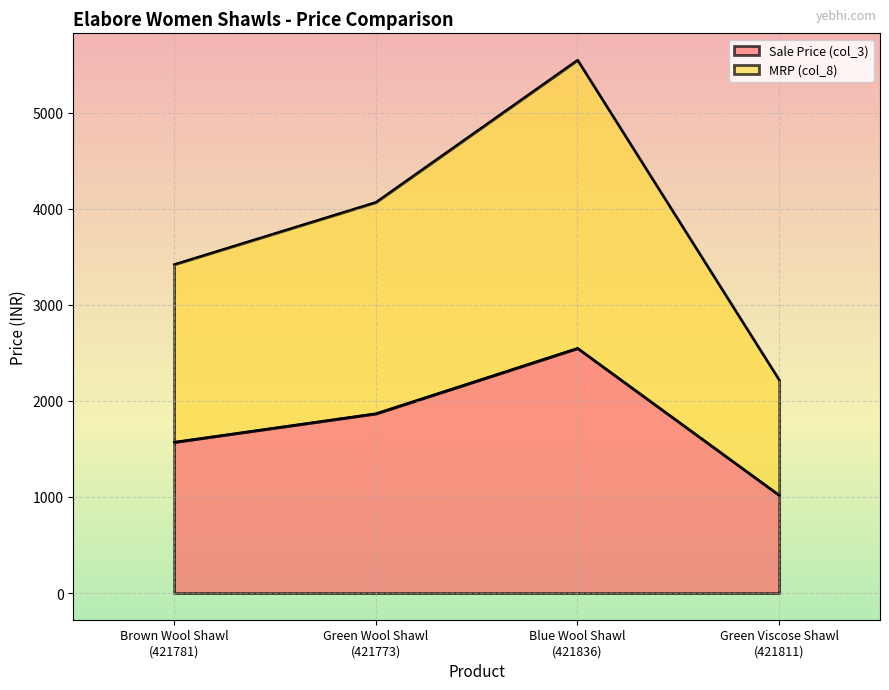

What is the maximum value shown in the chart?

5548